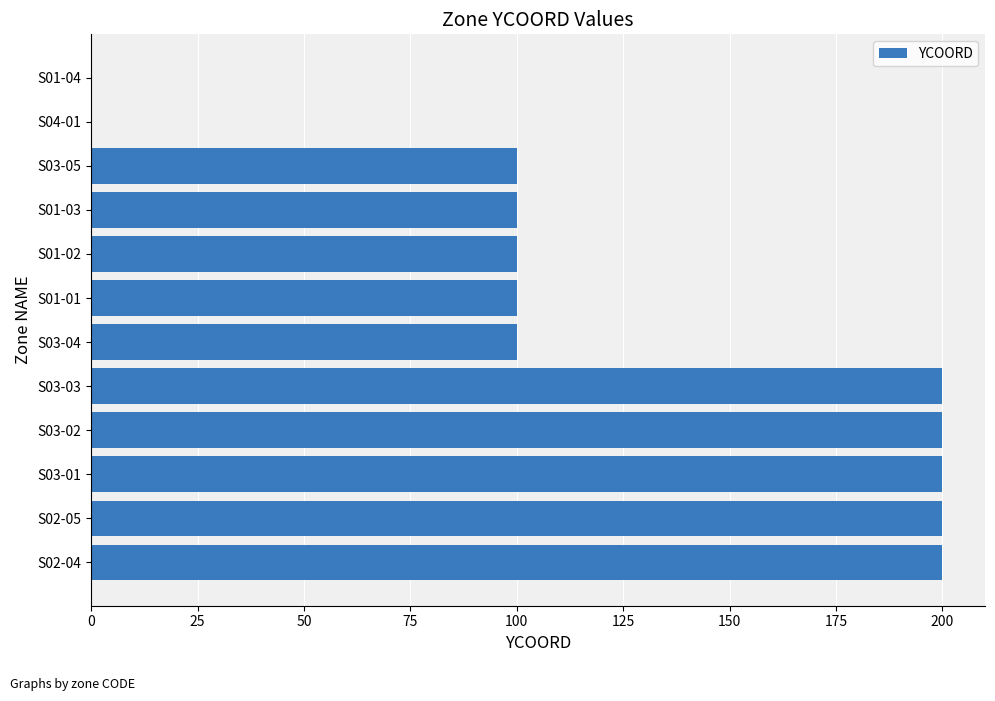

The value at S03-05 is 175. True or false?

False